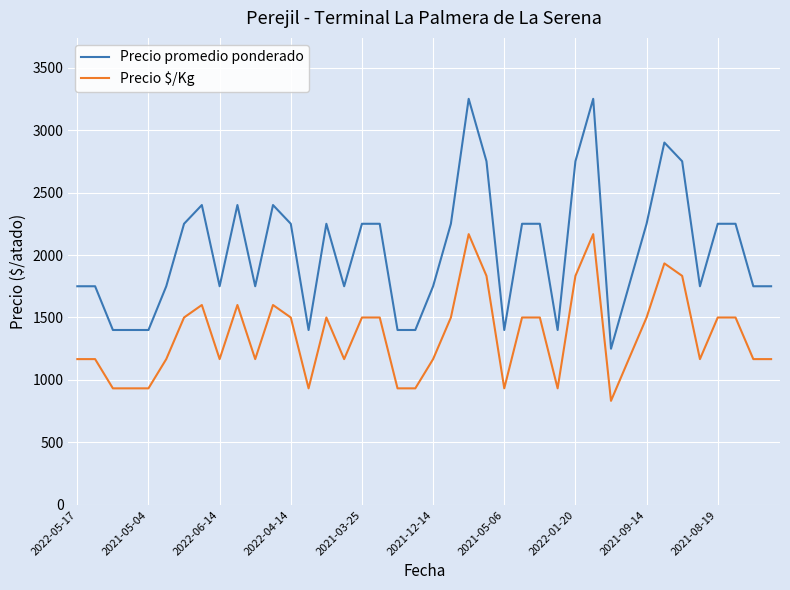

List the series in order of their overall mean, highest first.

Precio promedio ponderado, Precio $/Kg